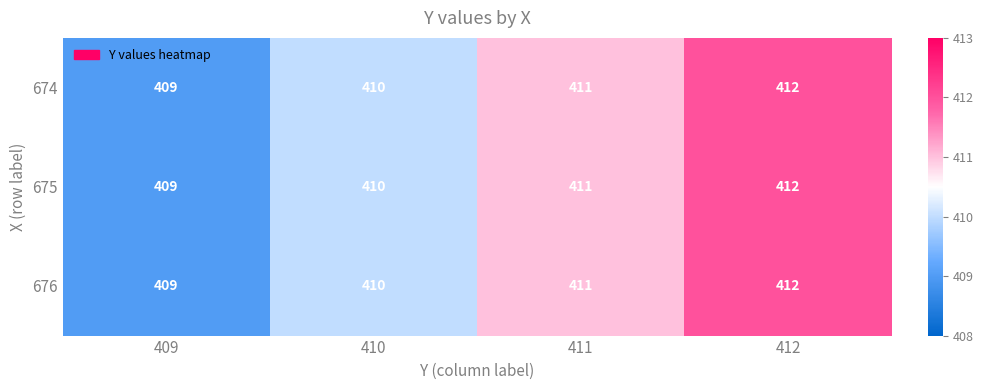

How many distinct data groups are displayed?

3